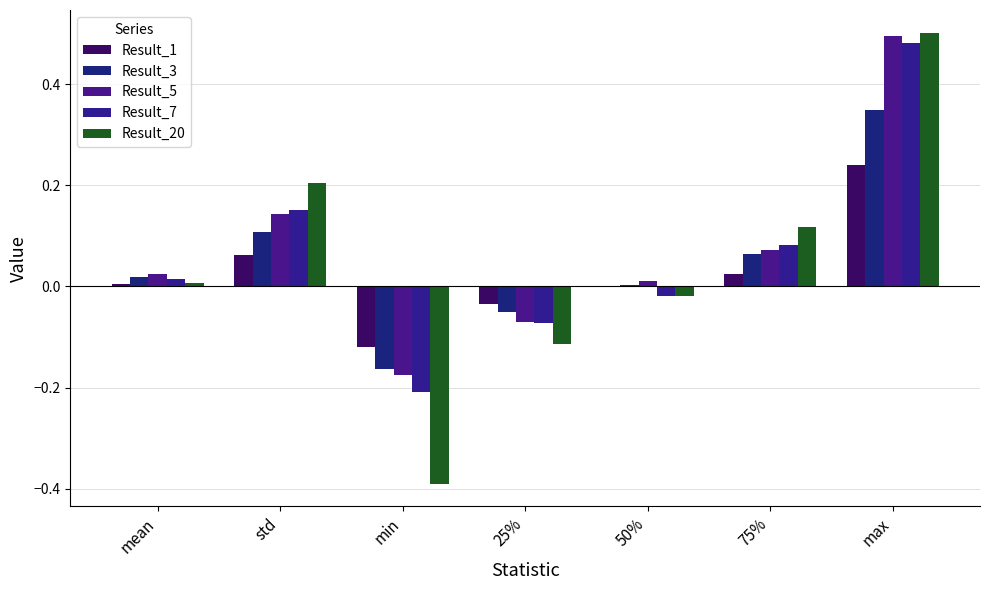

Are the bars grouped side by side (vs. stacked)?

Yes